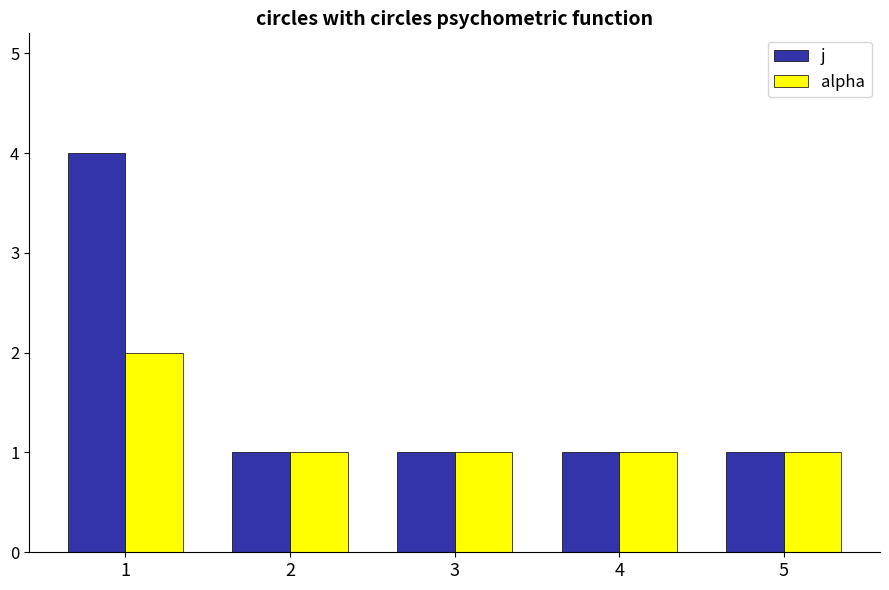

How many distinct data groups are displayed?

2